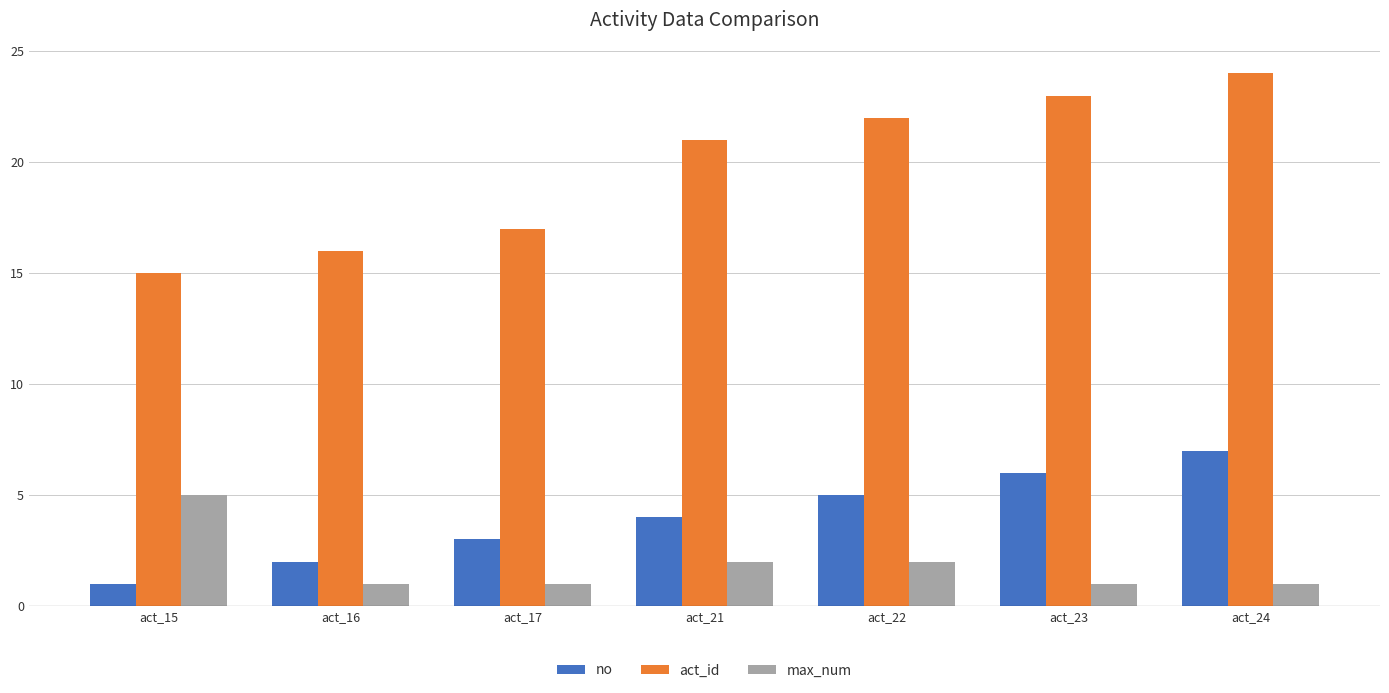

What is the difference between the act_id values at act_21 and act_15?

6